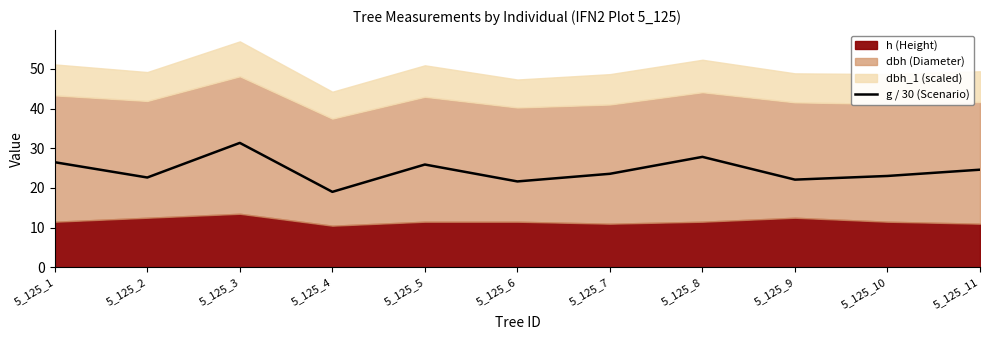

Which has a higher value, 5_125_1 or 5_125_11?

5_125_1